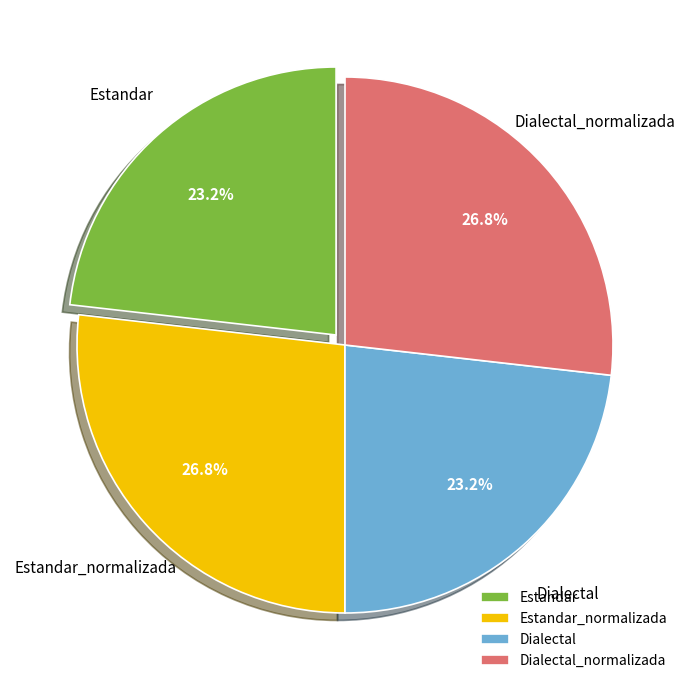

Count the number of slices in the pie.

4